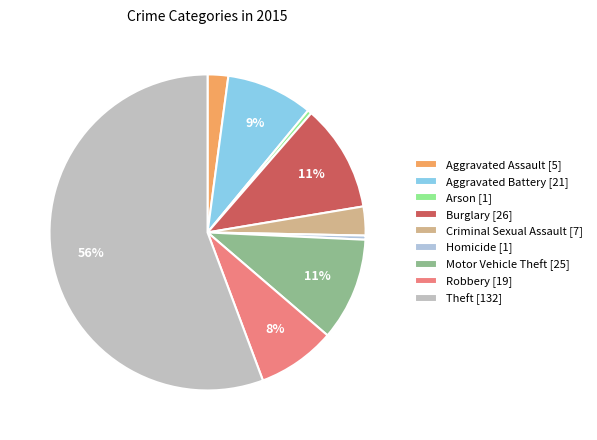

Between Burglary and Aggravated Assault, which is larger?

Burglary